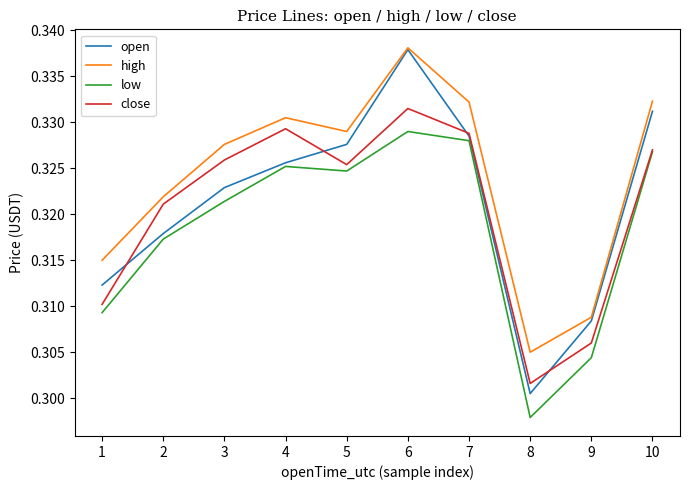

At which category does low reach its first local peak?

4